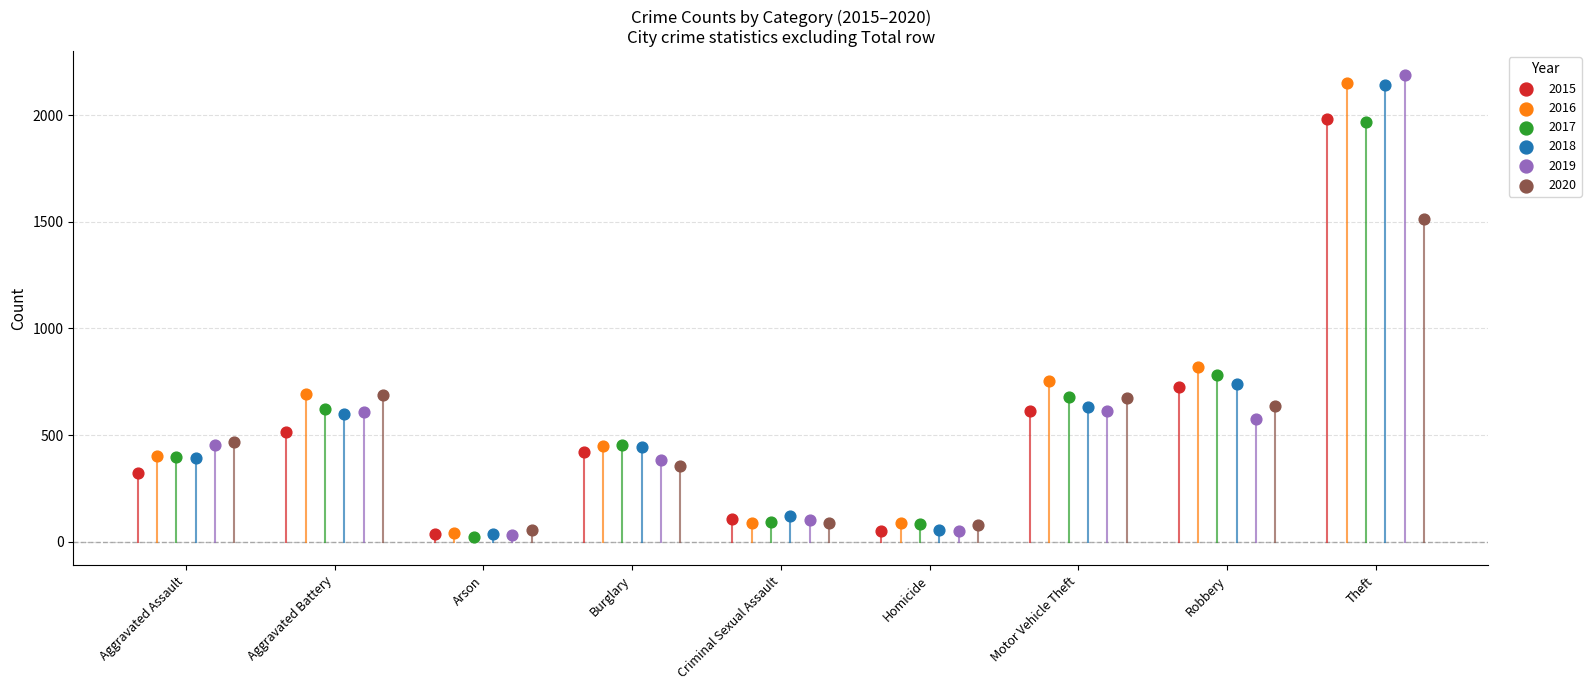

Which series has the widest spread of Y values?

2019